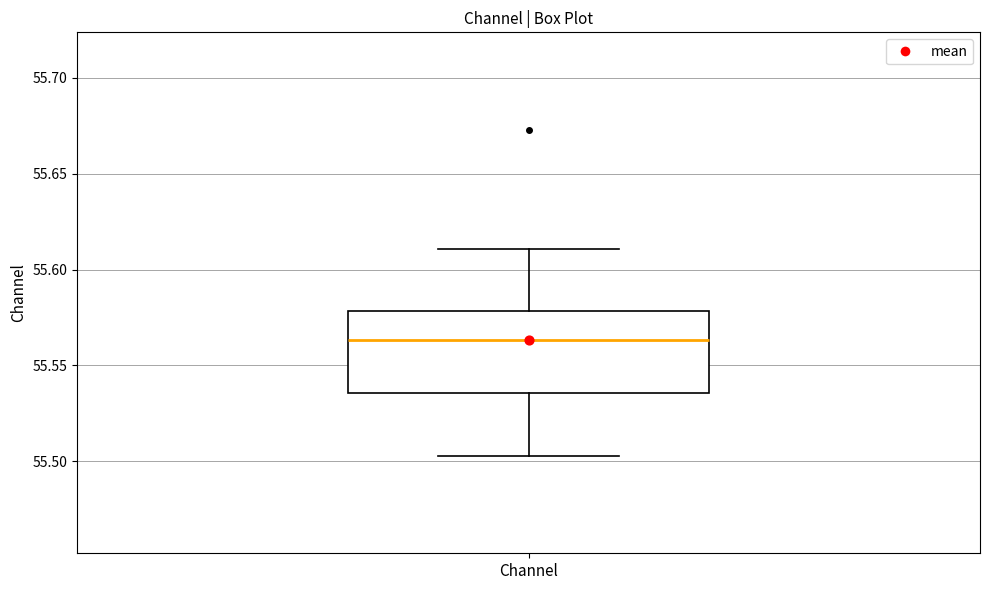

Where does the median line of the box for Channel sit on the y-axis? The values are not printed on the chart, so give them approximately, as read against the axis.

55.565